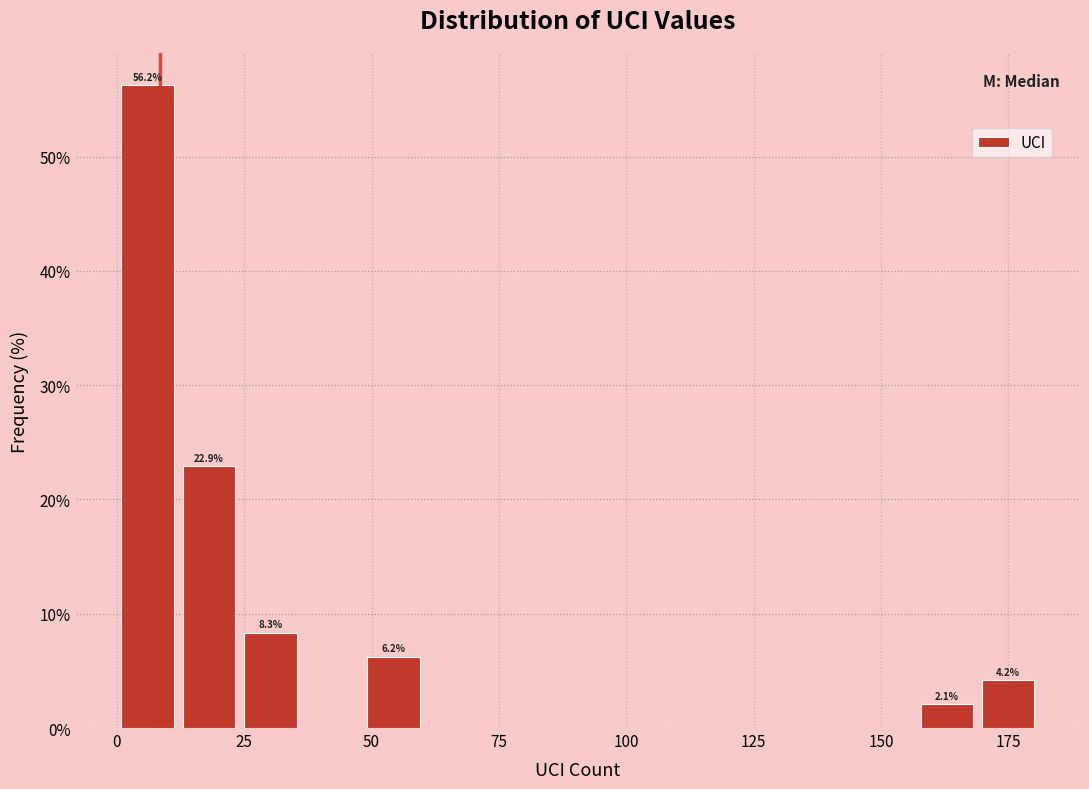

Around what value on the x-axis is the tallest bar? Give the approximate position of its centre, as read against the axis.

5